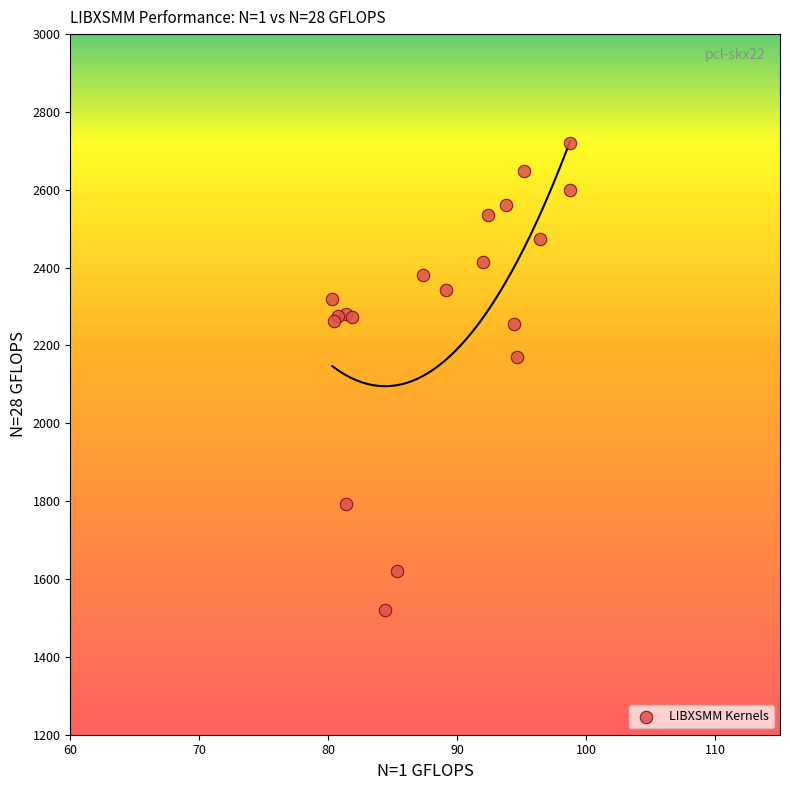

What Y value in the scatter plot is closest to 2121?

2170.5